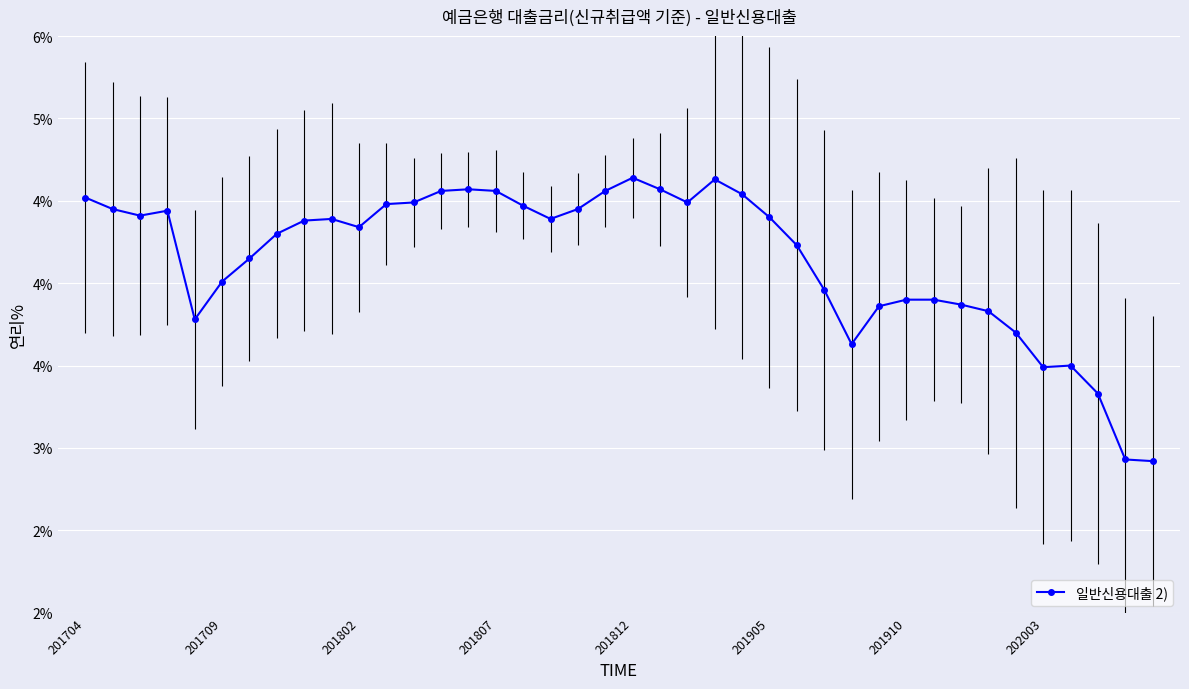

Does the chart have visible grid lines?

Yes